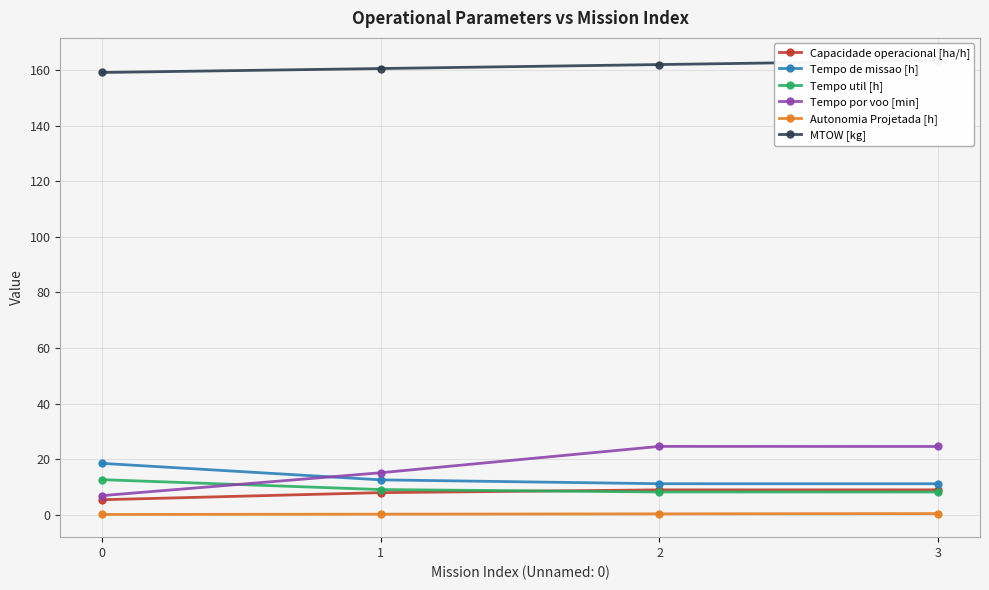

Does the chart display data point markers on the line(s)?

Yes